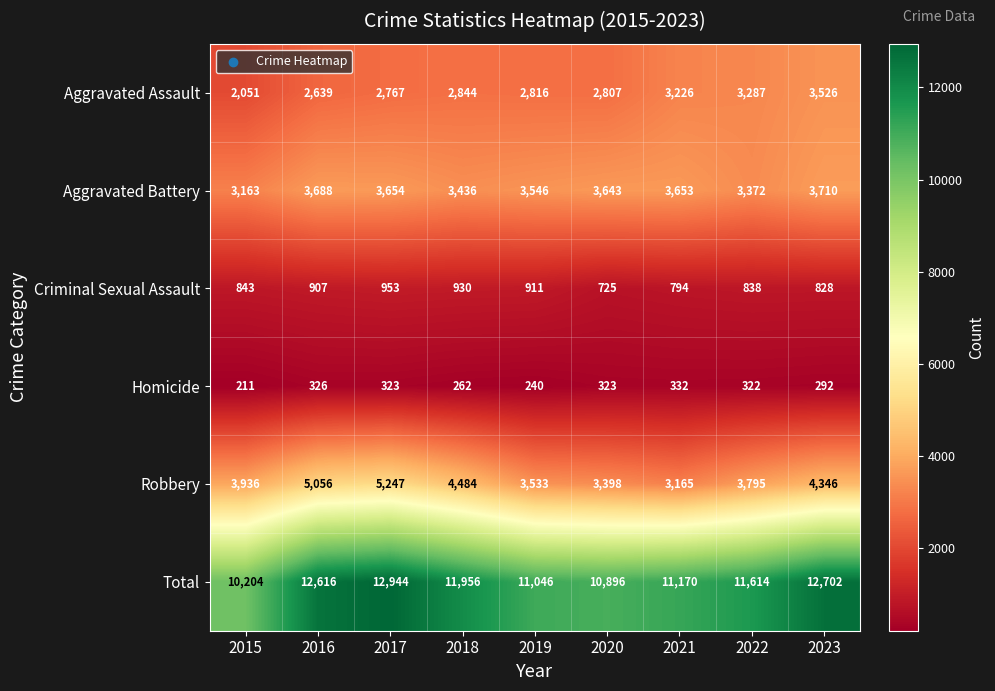

Which category has the highest value across all series?

2017